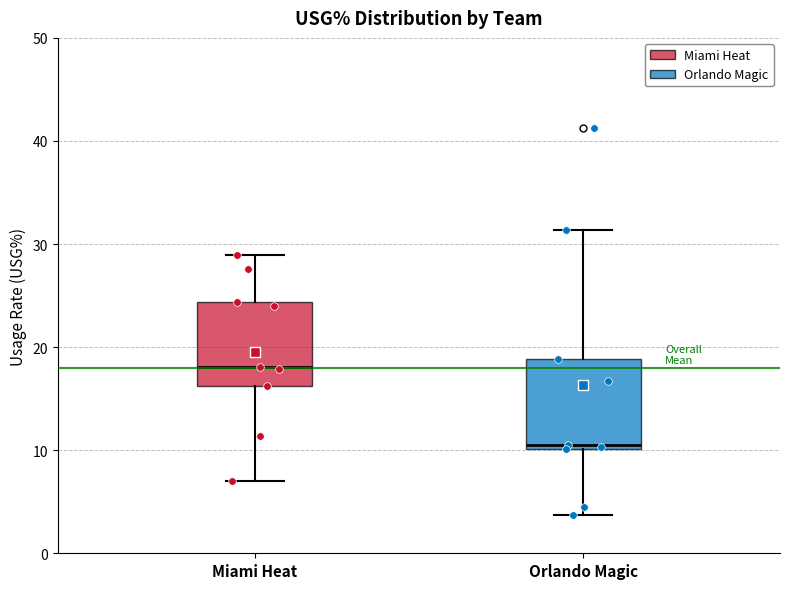

Reading left to right, read every box against the y-axis: the position of its median line, the range the box covers, and the ends of its whiskers. The values are not printed on the chart, so give them approximately, as read against the axis.

Miami Heat: median 18, box 16 to 24, whiskers 7 to 29
Orlando Magic: median 11, box 10 to 19, whiskers 4 to 31